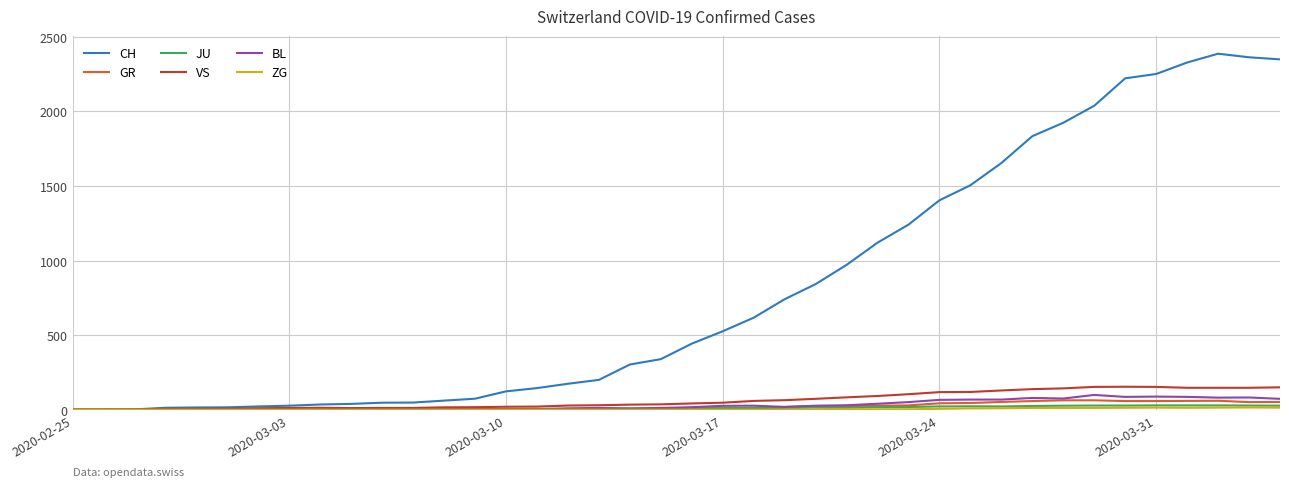

What is the maximum value shown in the chart?

2387